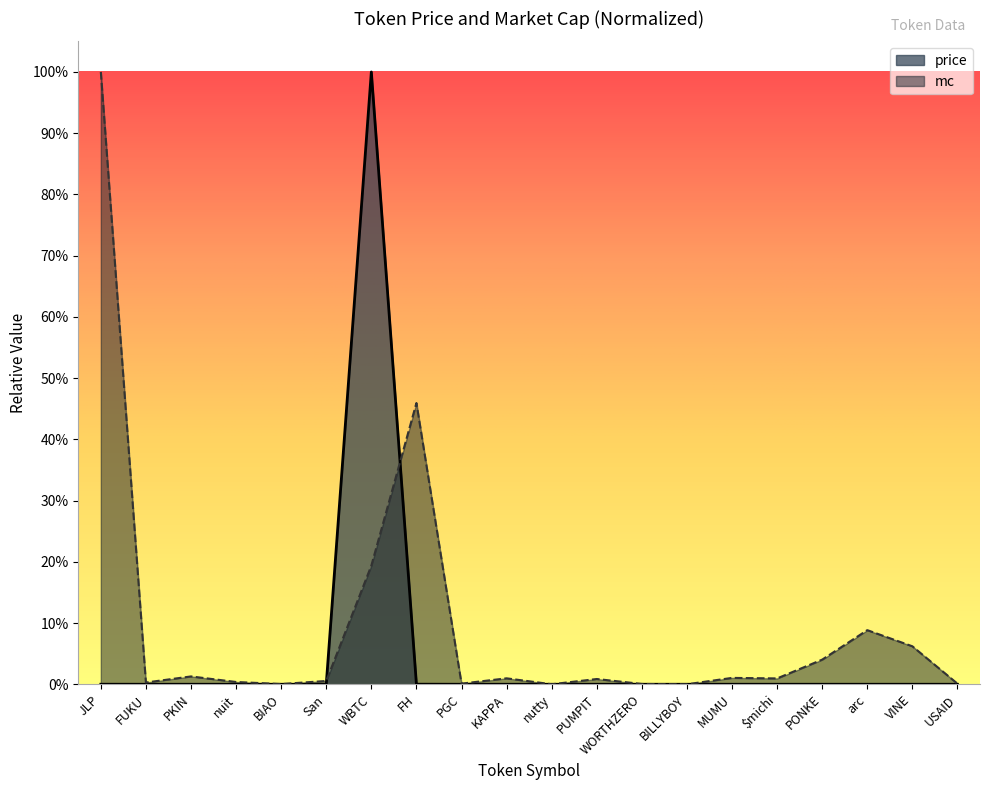

What are all the series names shown in the legend?

price, mc